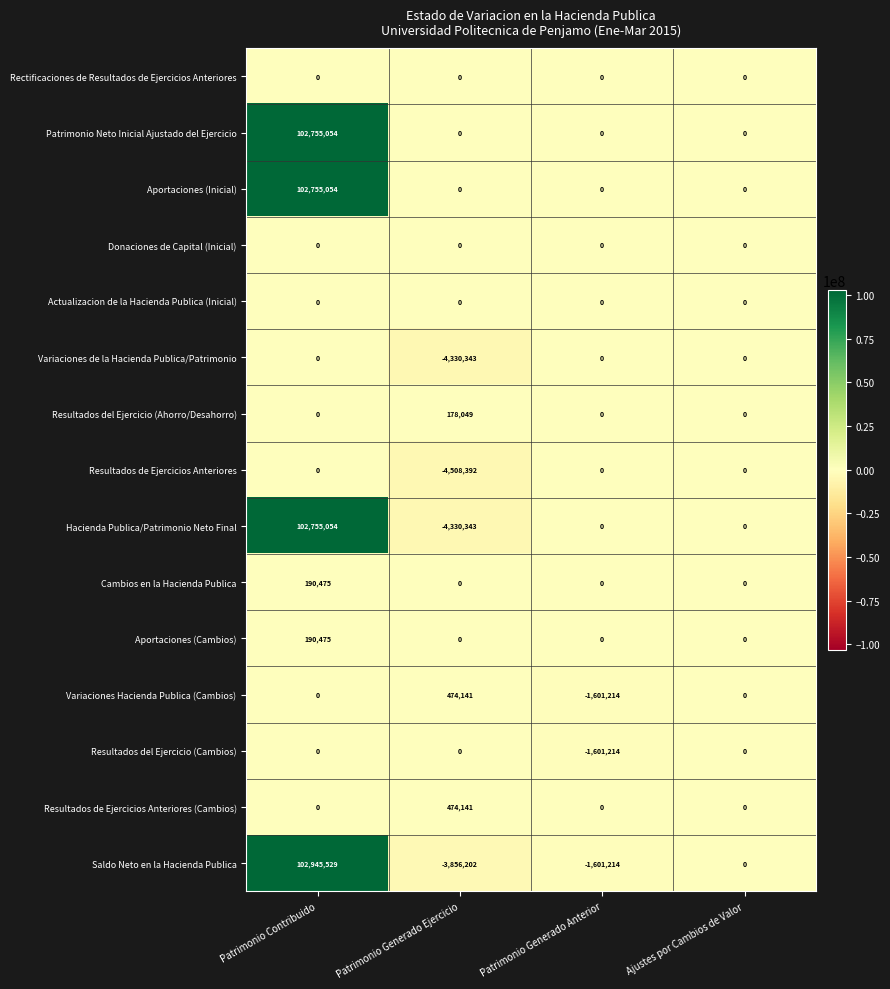

What is the maximum value shown in the chart?

102945529